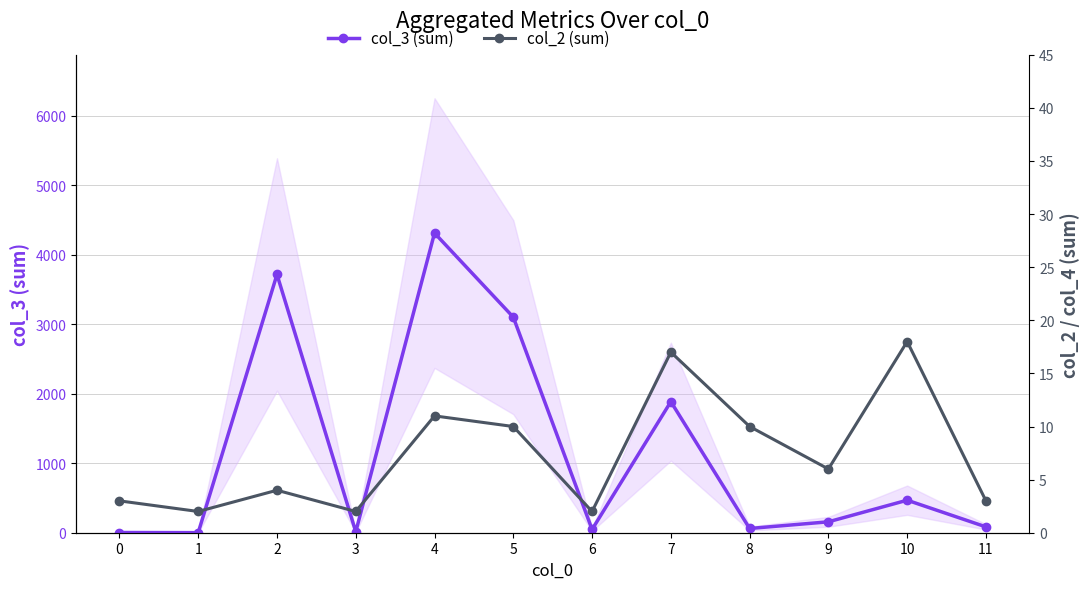

What is the maximum value for col_2 (sum)?

18